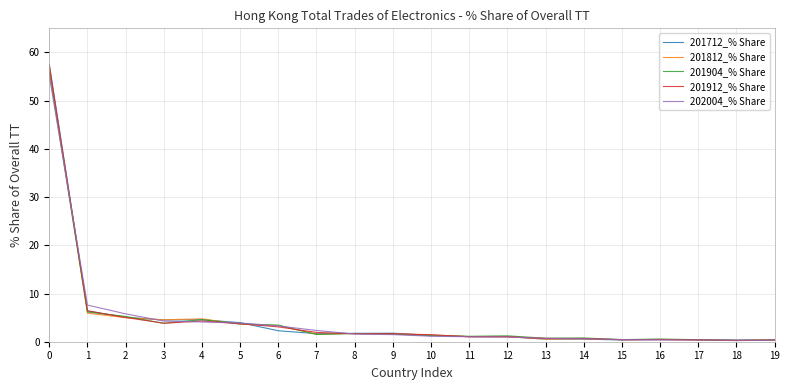

What value does the 201904_% Share series have at 15?

0.4